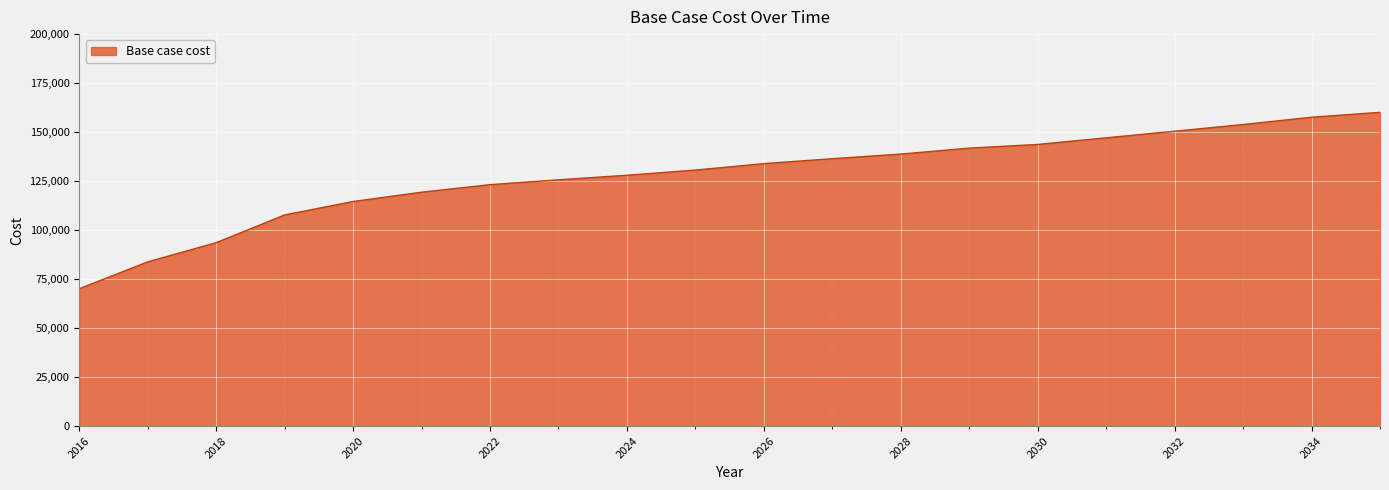

What is the average value?

128009.2